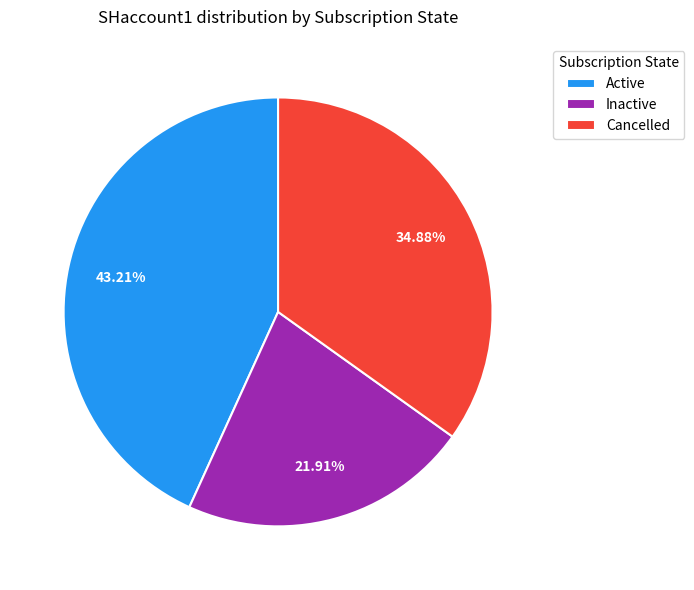

Count the number of slices in the pie.

3